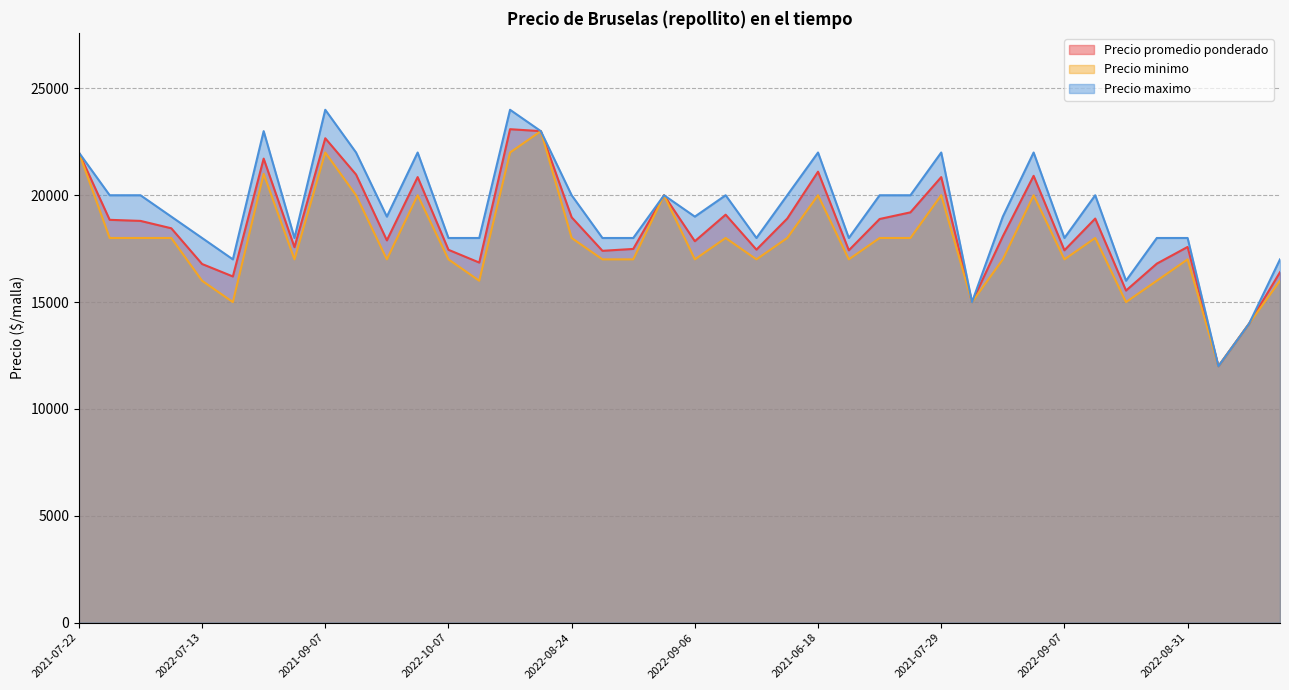

What is the minimum value shown in the chart?

12000